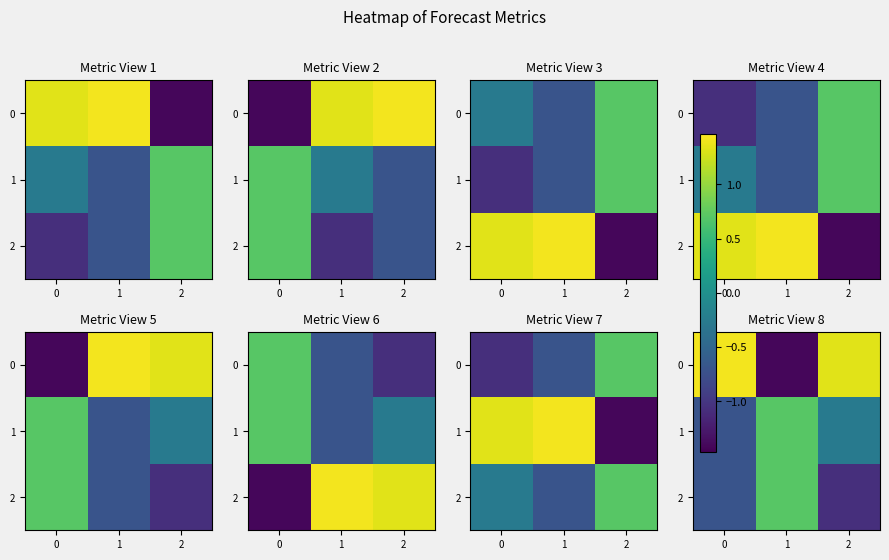

Which series has the widest spread of values?

row_0